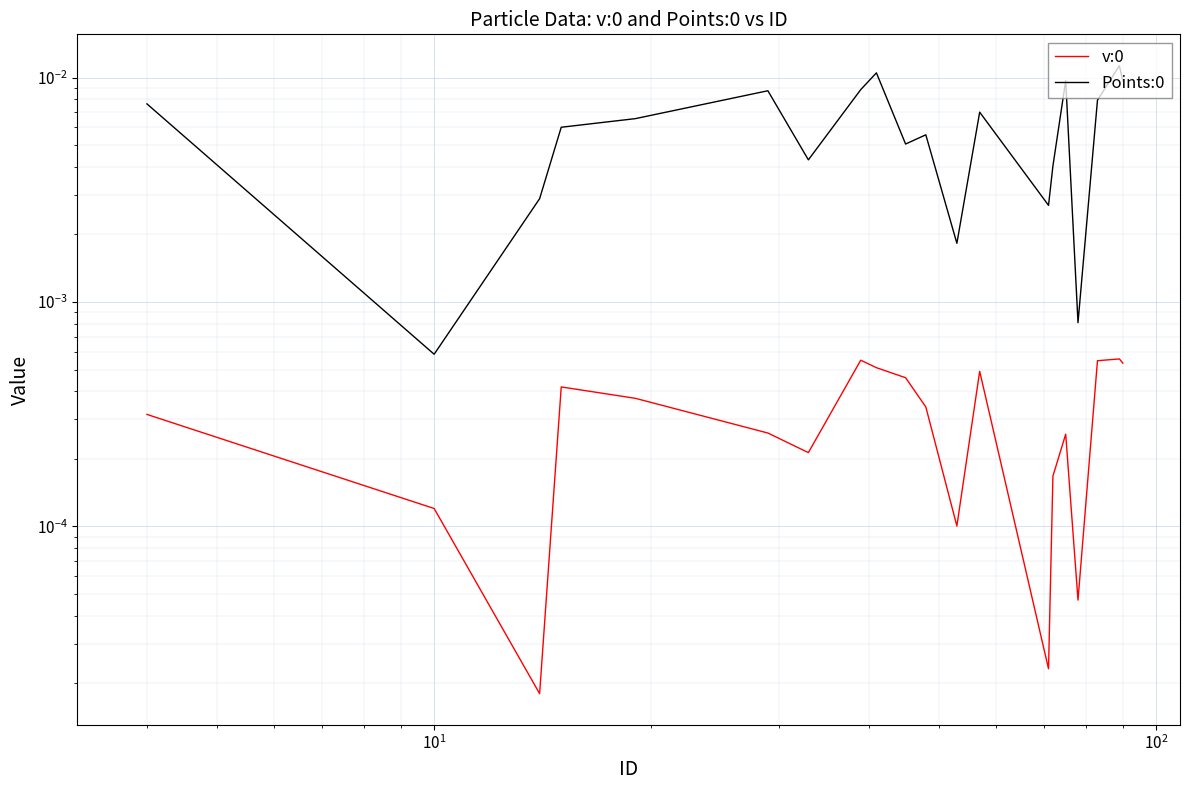

What are all the series names shown in the legend?

v:0, Points:0